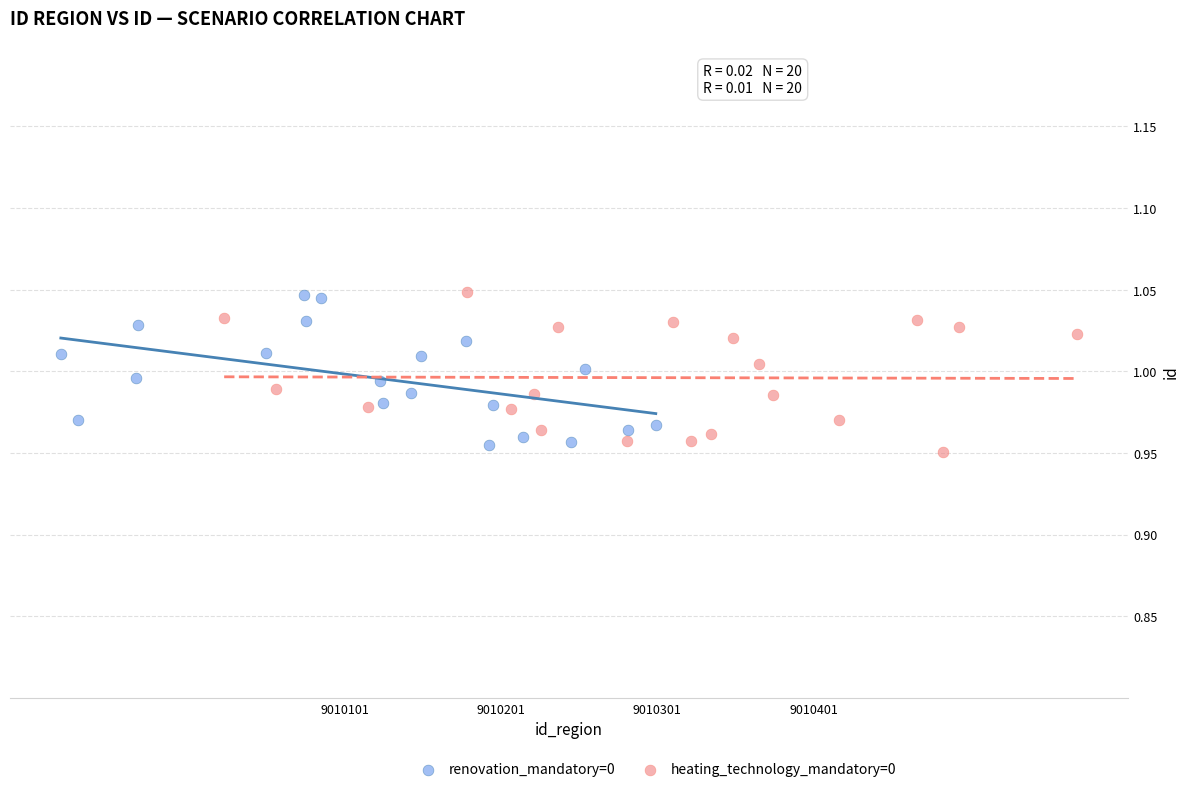

What are all the series names shown in the legend?

renovation_mandatory=0, heating_technology_mandatory=0